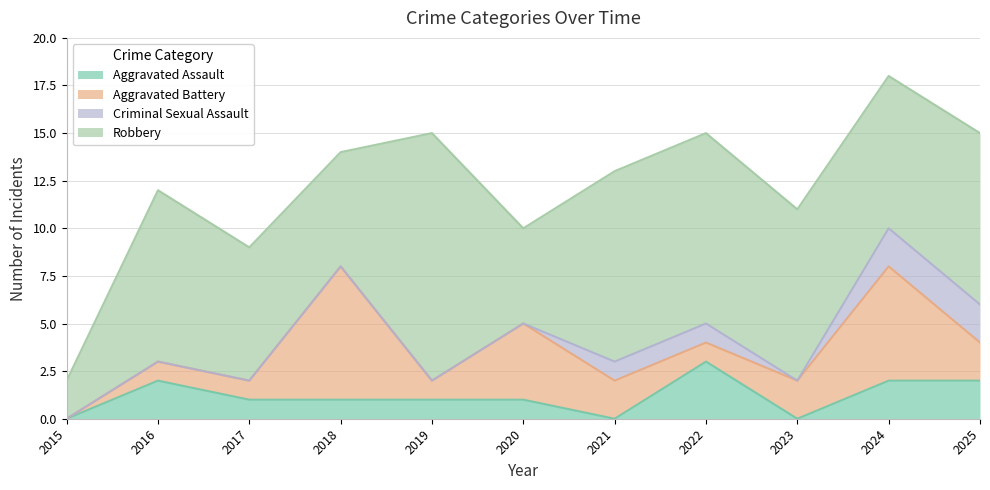

Which series ends up on top after the final intersection of Aggravated Battery and Robbery?

Robbery